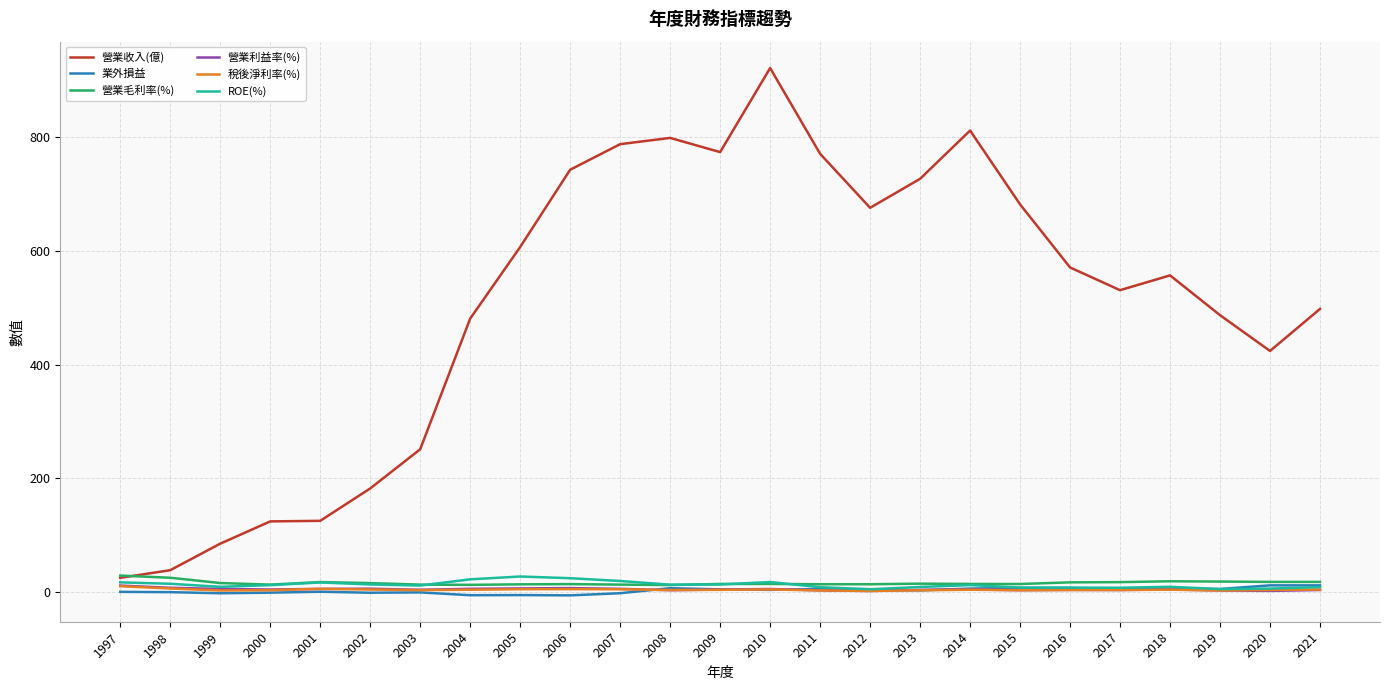

Is it true that 營業收入(億) equals 188.6 at 2001?

False